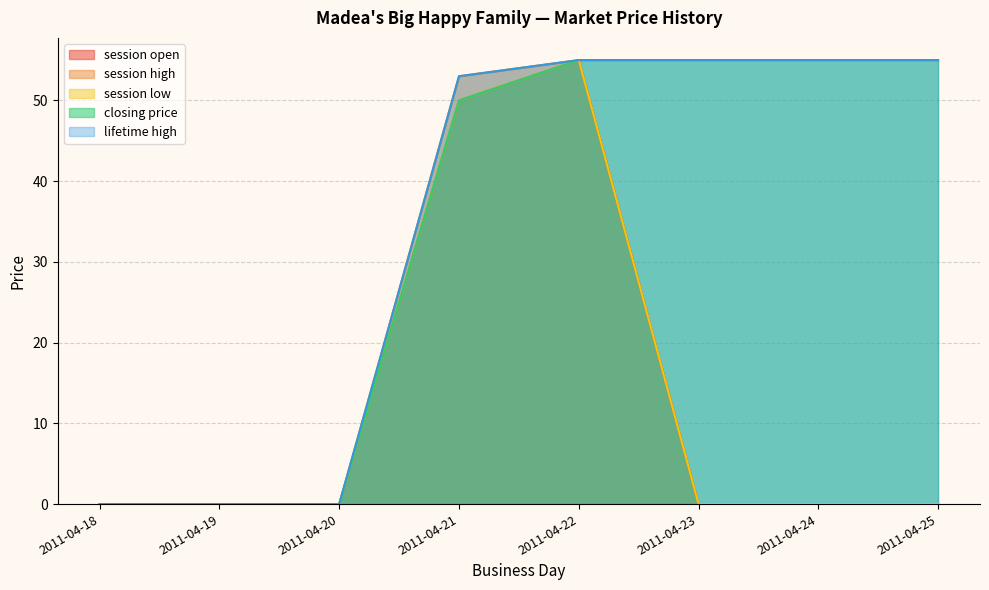

True or false: session open has a value of 0 at 2011-04-19.

True